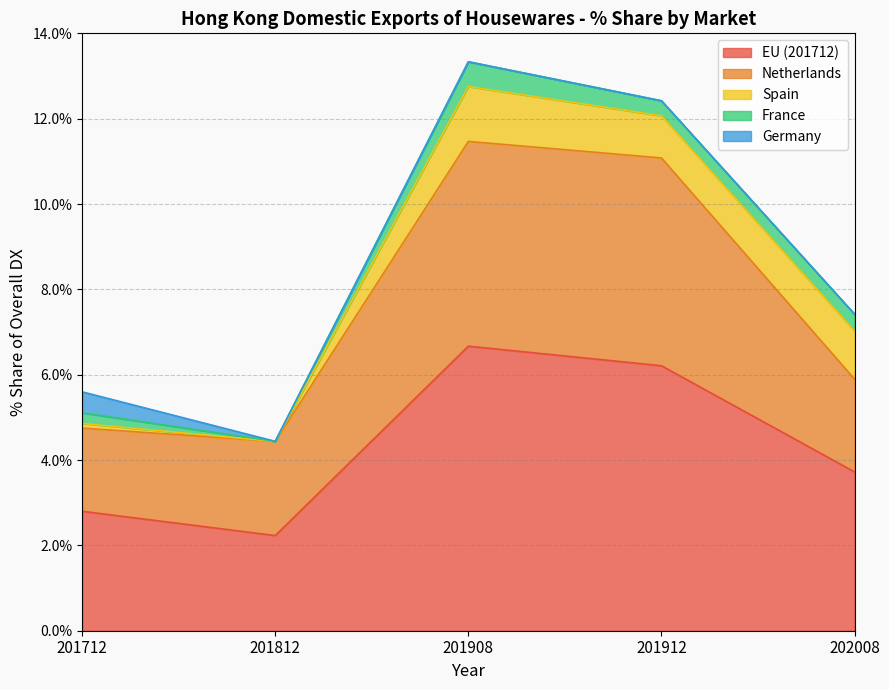

True or false: Spain and EU (201712) intersect in this chart.

False